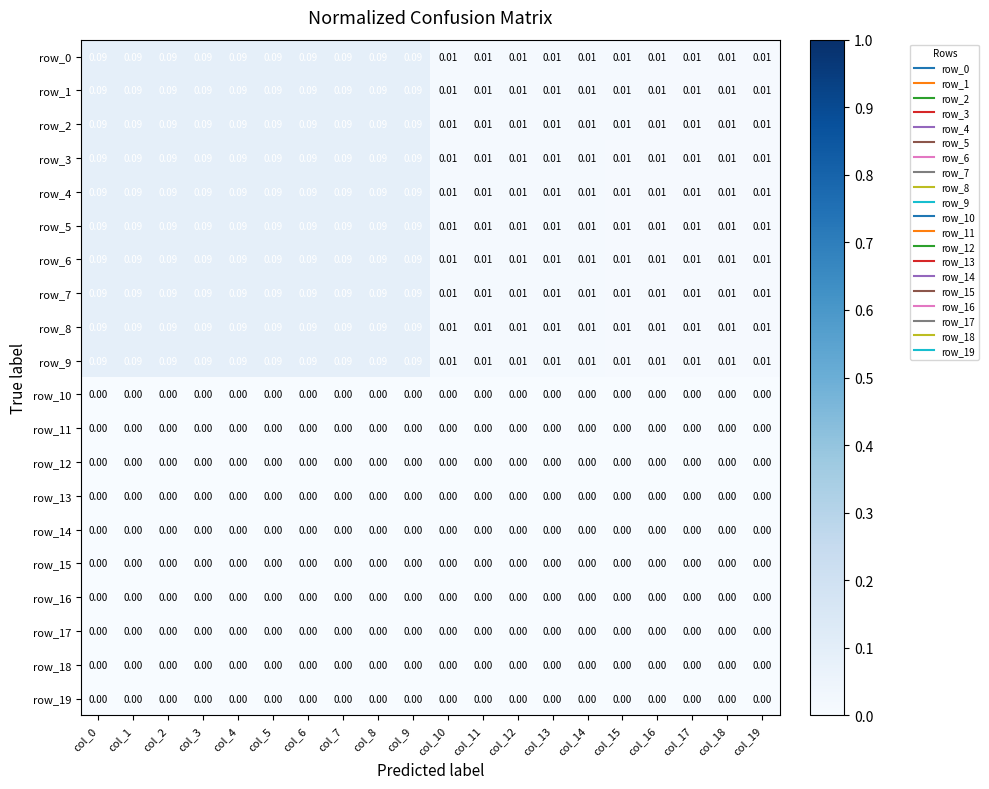

Is the value of row_1 at col_5 greater than the value of row_9 at col_14?

Yes